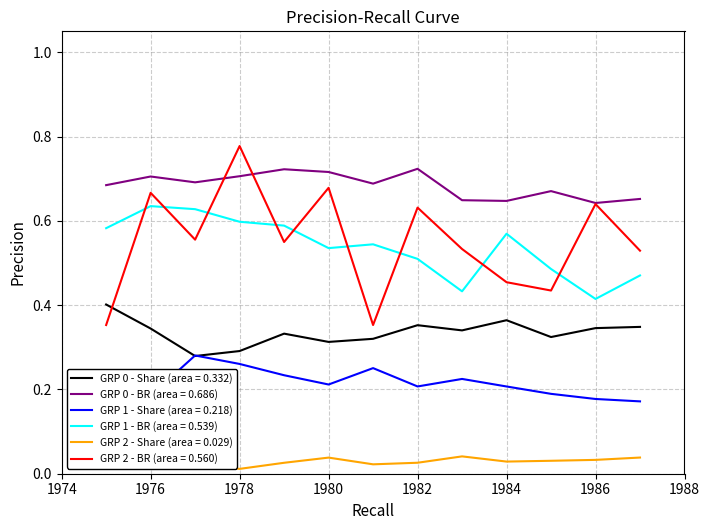

Which series has the largest range (max minus min)?

GRP 2 - BR (area = 0.560)